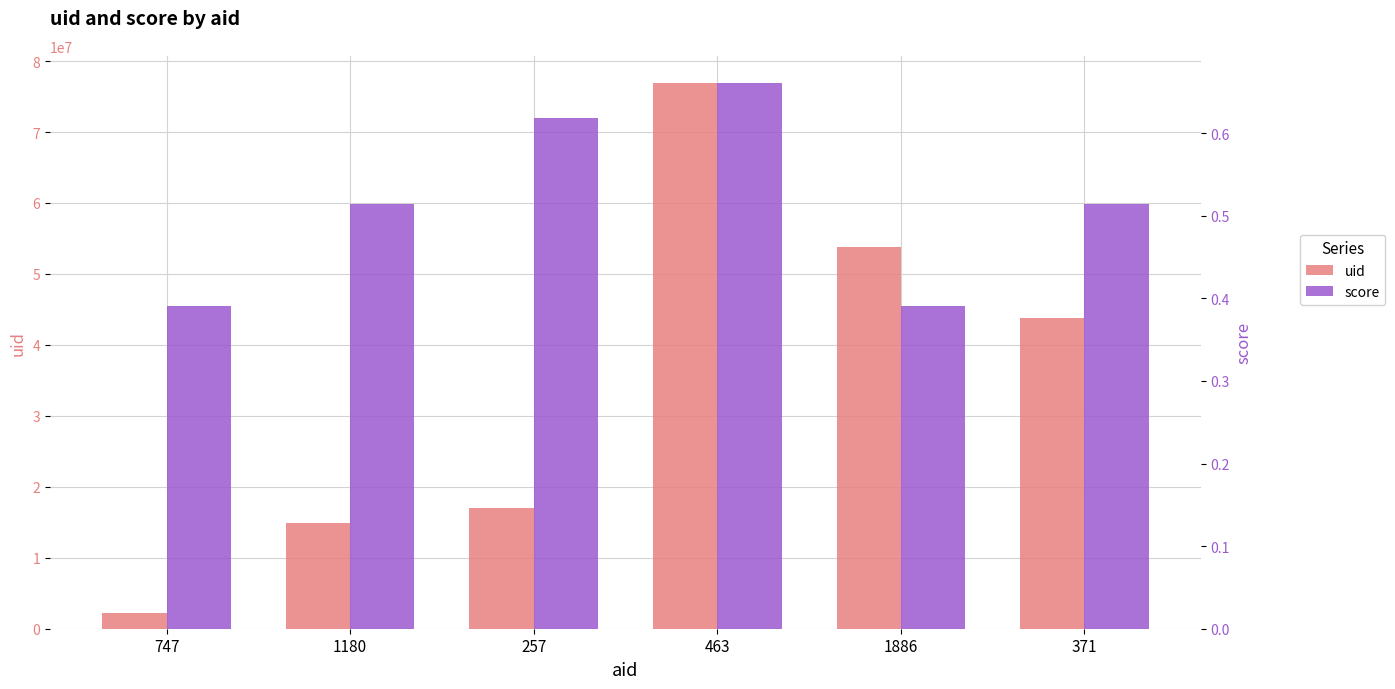

Rank the series at 1180 from highest to lowest value.

uid, score